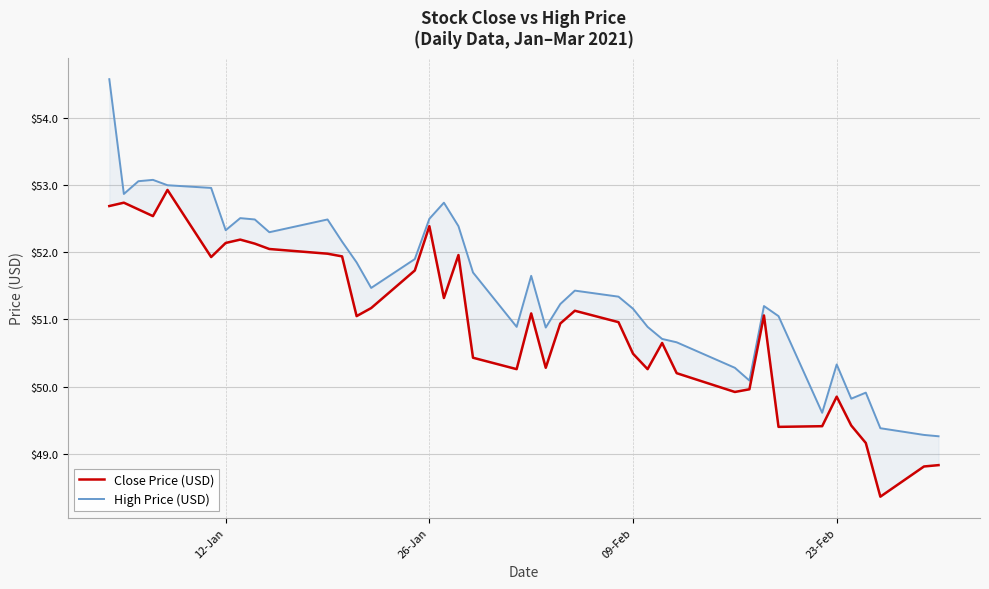

Reading left to right, what are all the values shown in this chart?

Close Price (USD): 52.7	52.7	52.6	52.5	52.9	51.9	52.1	52.2	52.1	52.0	52.0	51.9	51.0	51.2	51.7	52.4	51.3	52.0	50.4	50.3	51.1	50.3	50.9	51.1	51.0	50.5	50.3	50.6	50.2	49.9	50.0	51.1	49.4	49.4	49.9	49.4	49.2	48.4	48.8	48.8
High Price (USD): 54.6	52.9	53.1	53.1	53.0	53.0	52.3	52.5	52.5	52.3	52.5	52.2	51.9	51.5	51.9	52.5	52.7	52.4	51.7	50.9	51.6	50.9	51.2	51.4	51.3	51.2	50.9	50.7	50.7	50.3	50.1	51.2	51.0	49.6	50.3	49.8	49.9	49.4	49.3	49.3